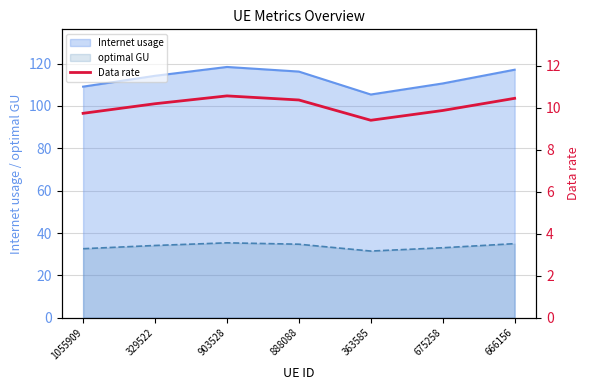

True or false: the data shows 16.5 at 329522.

False